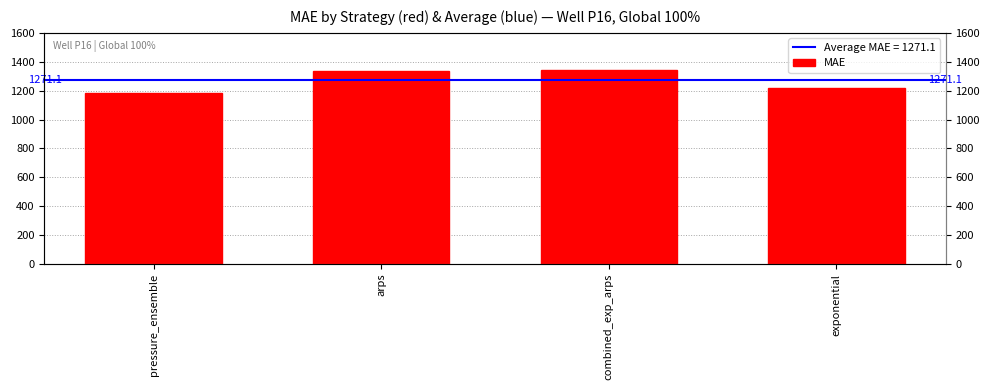

What is the label of the 4th bar from the left?

exponential